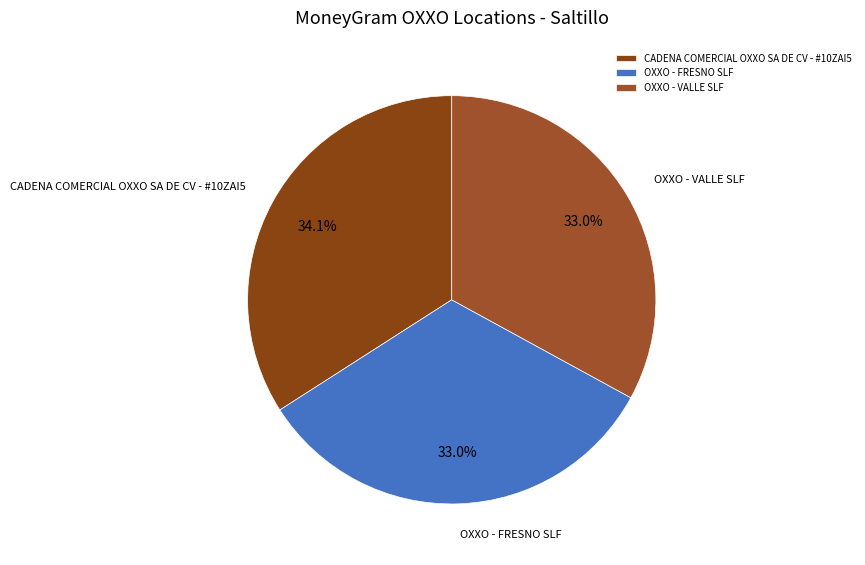

To the nearest percent, what is the average slice percentage?

33%